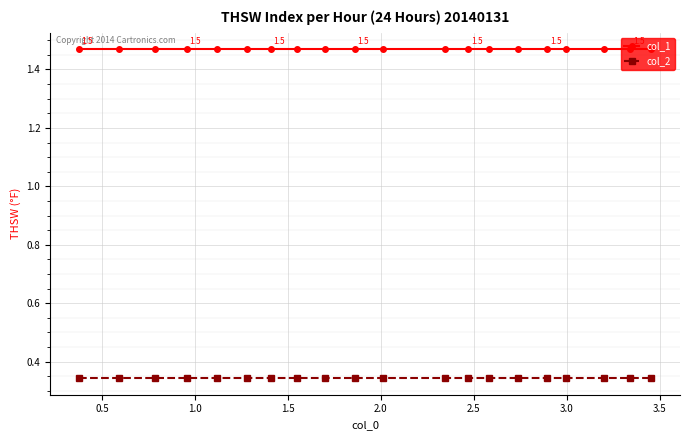

Which series has the largest total across all categories?

col_1